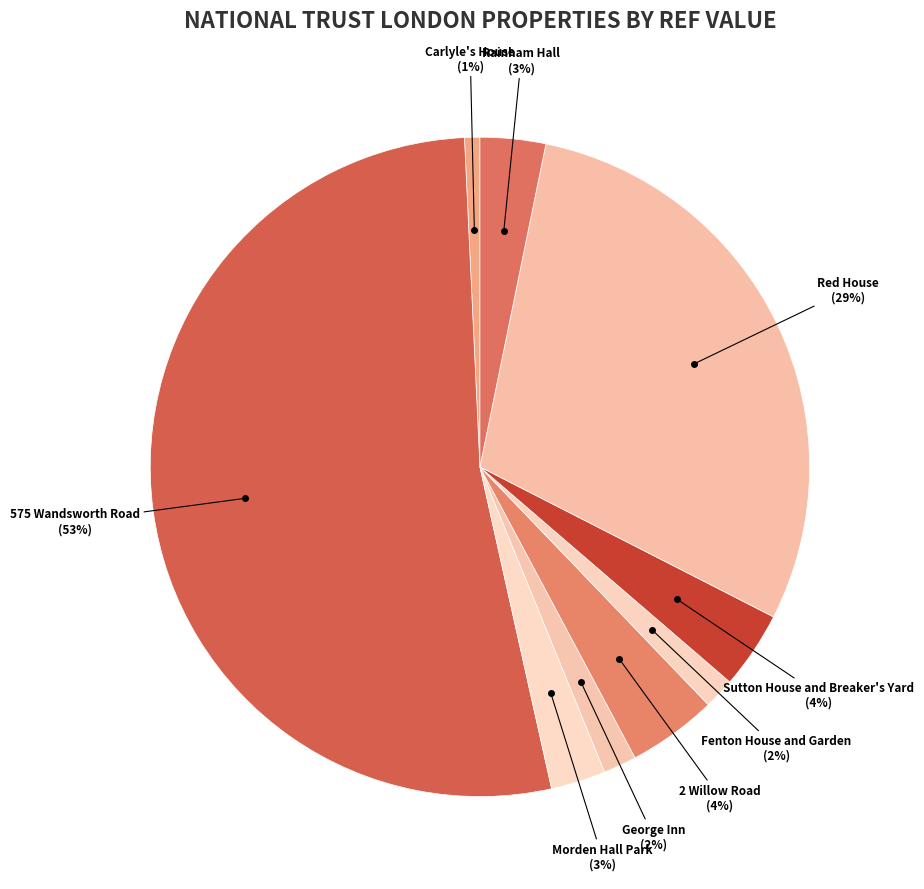

Which category accounts for the majority?

575 Wandsworth Road